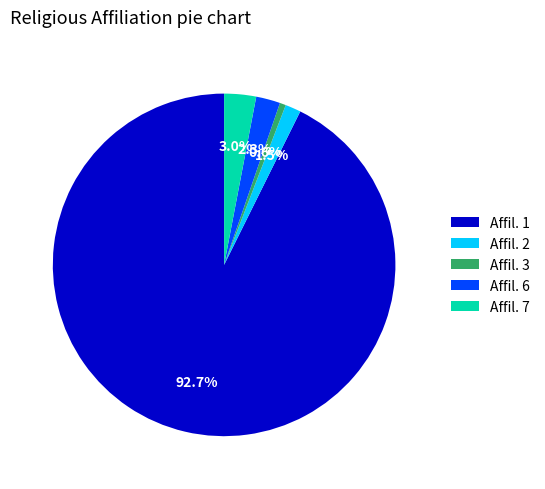

To the nearest percent, what is the difference between the largest and smallest slice percentages?

92%